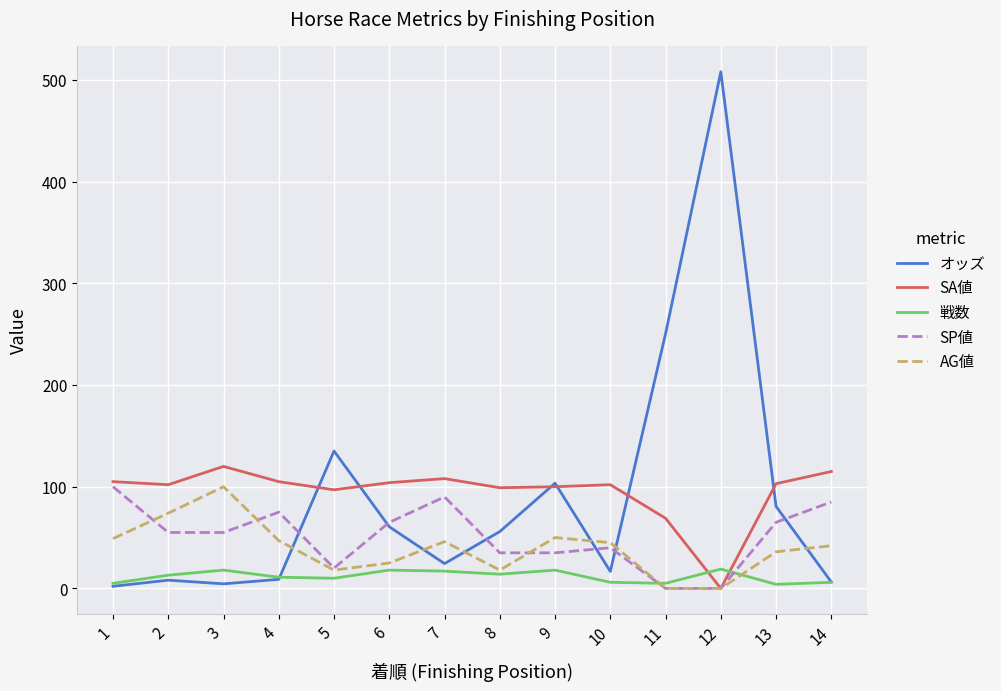

What is the difference between the highest and lowest values at 7?

91.0